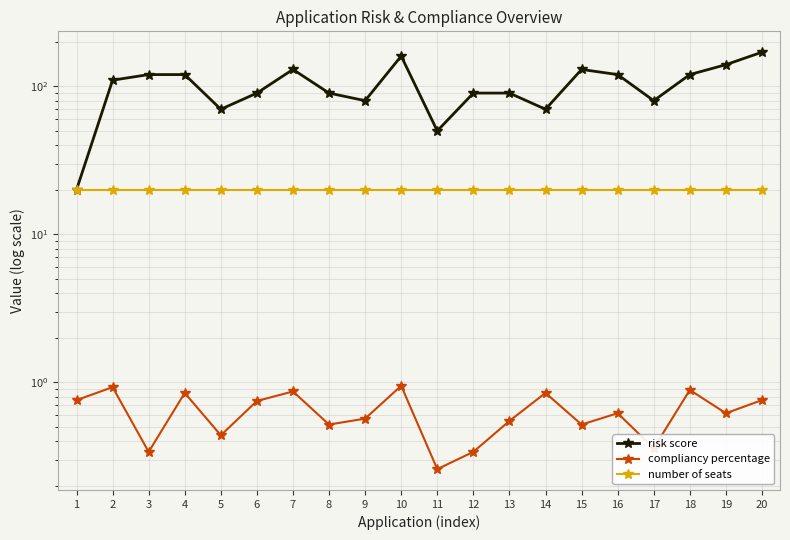

At which category does compliancy percentage reach its first local valley?

3